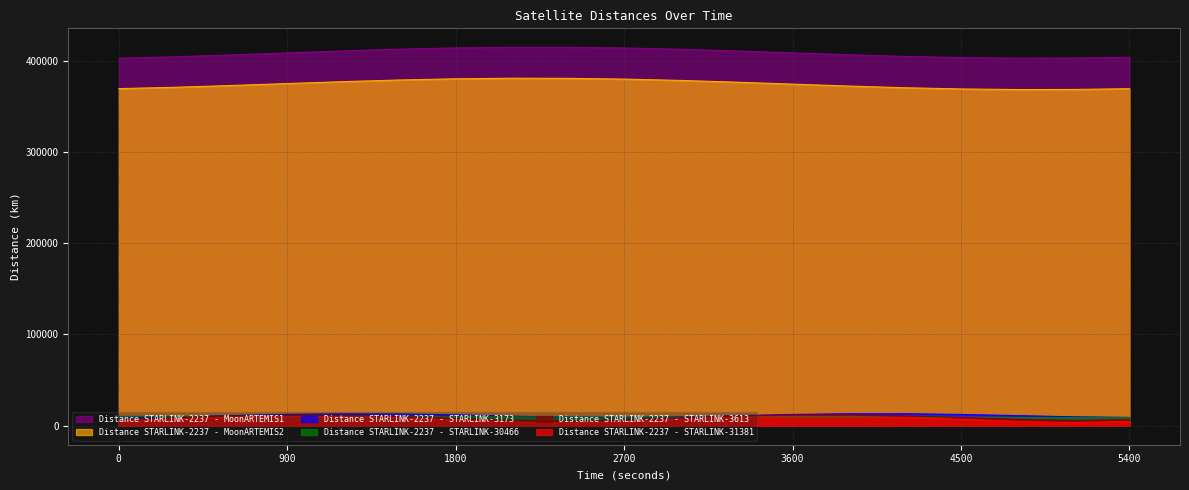

What is the minimum value for Distance STARLINK-2237 - MoonARTEMIS2?

368268.7